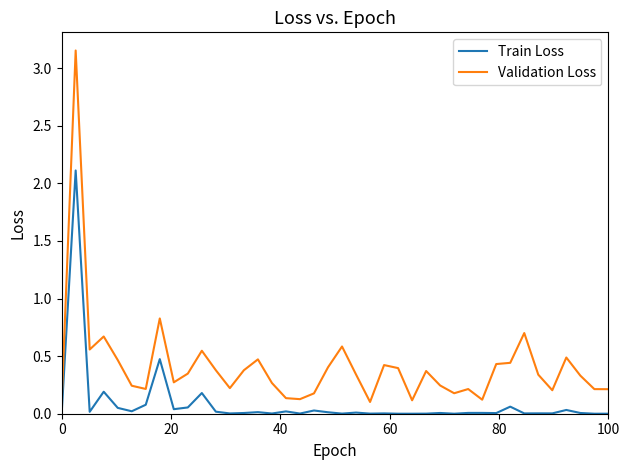

Which series has the largest range (max minus min)?

Validation Loss